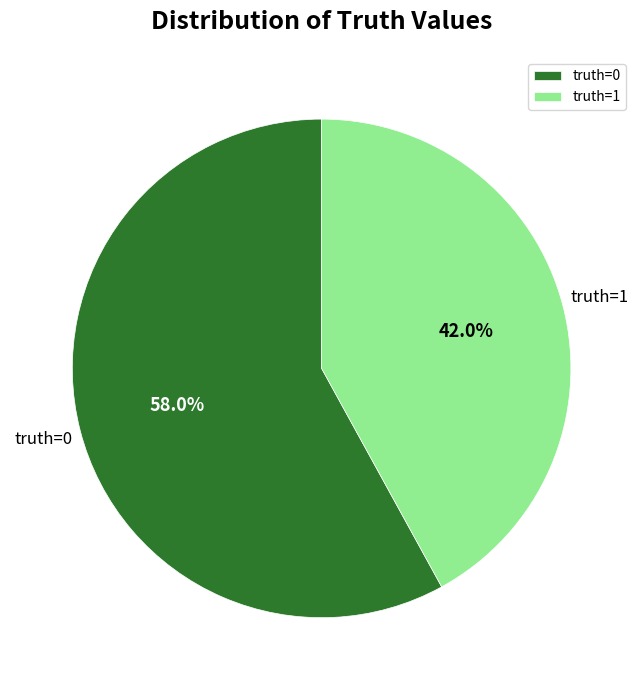

What portion of the pie excludes truth=1?

58.0%